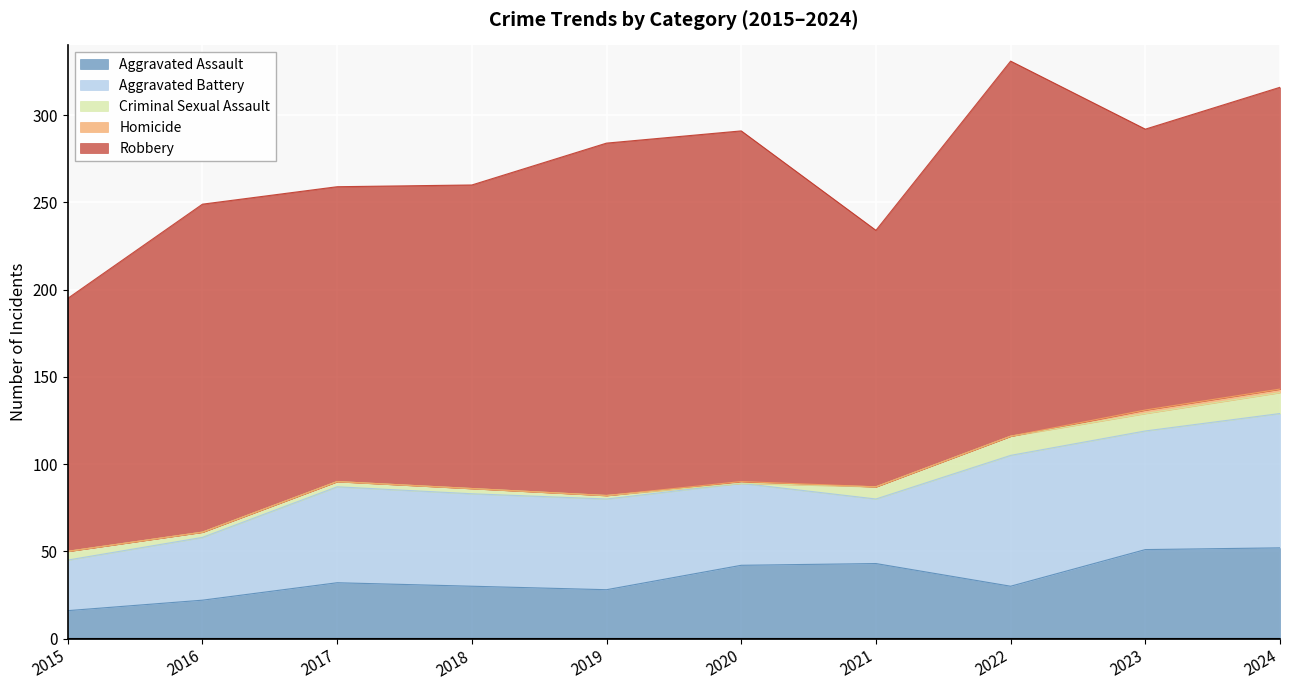

What are all the series names shown in the legend?

Aggravated Assault, Aggravated Battery, Criminal Sexual Assault, Homicide, Robbery